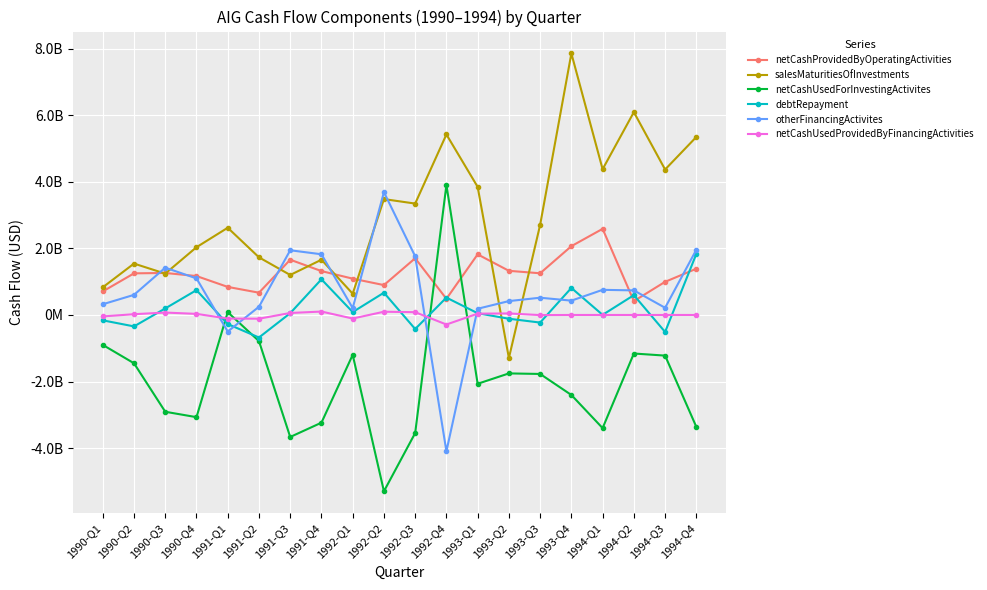

Does the chart have visible grid lines?

Yes